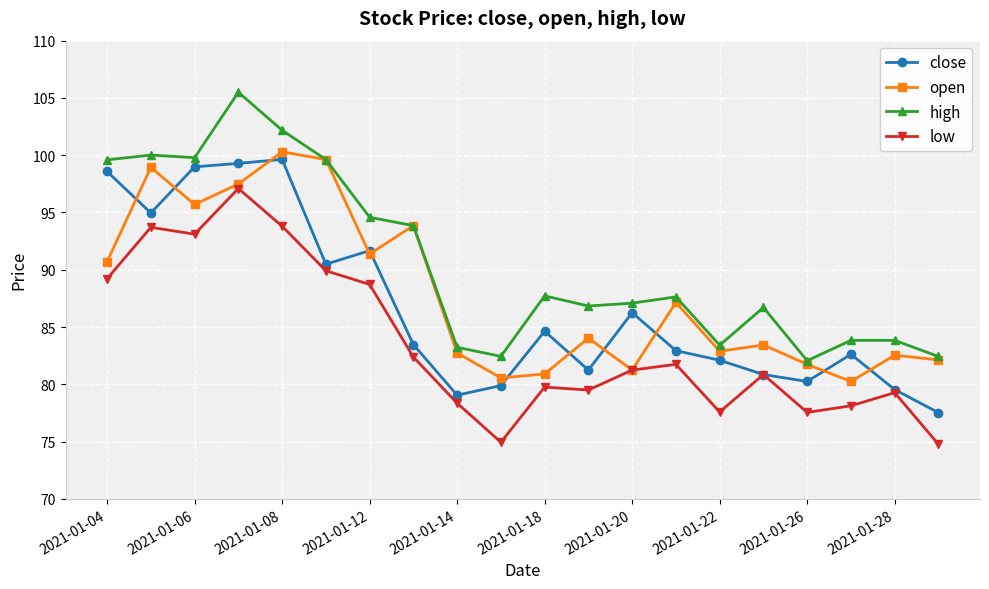

What is the smallest value displayed?

74.8